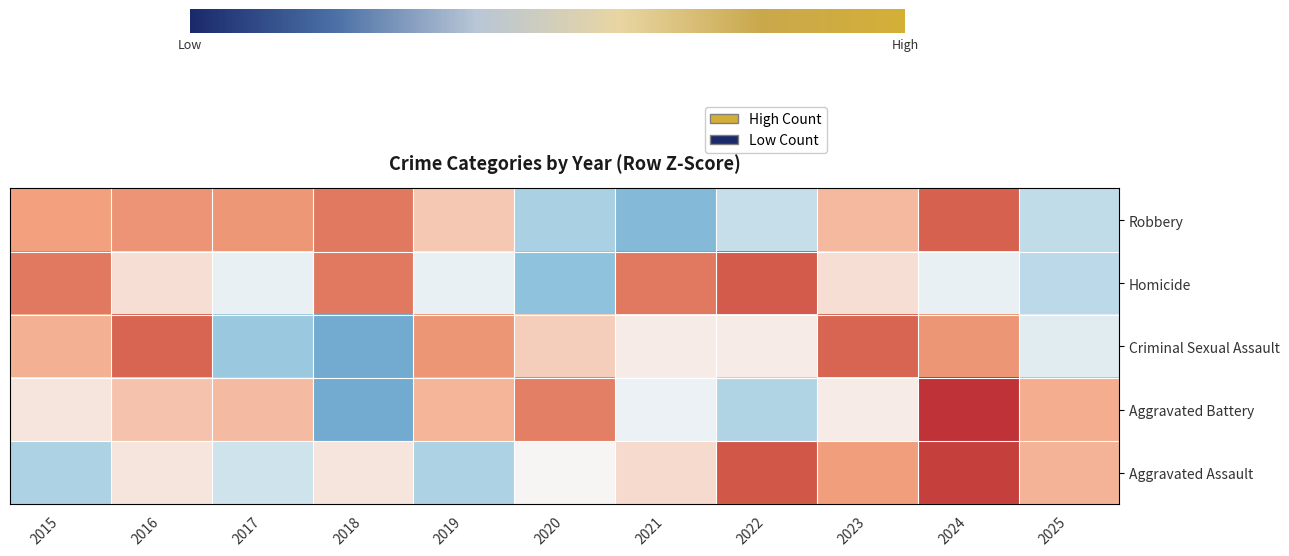

What is the total value across all series at 2021?

-1.6